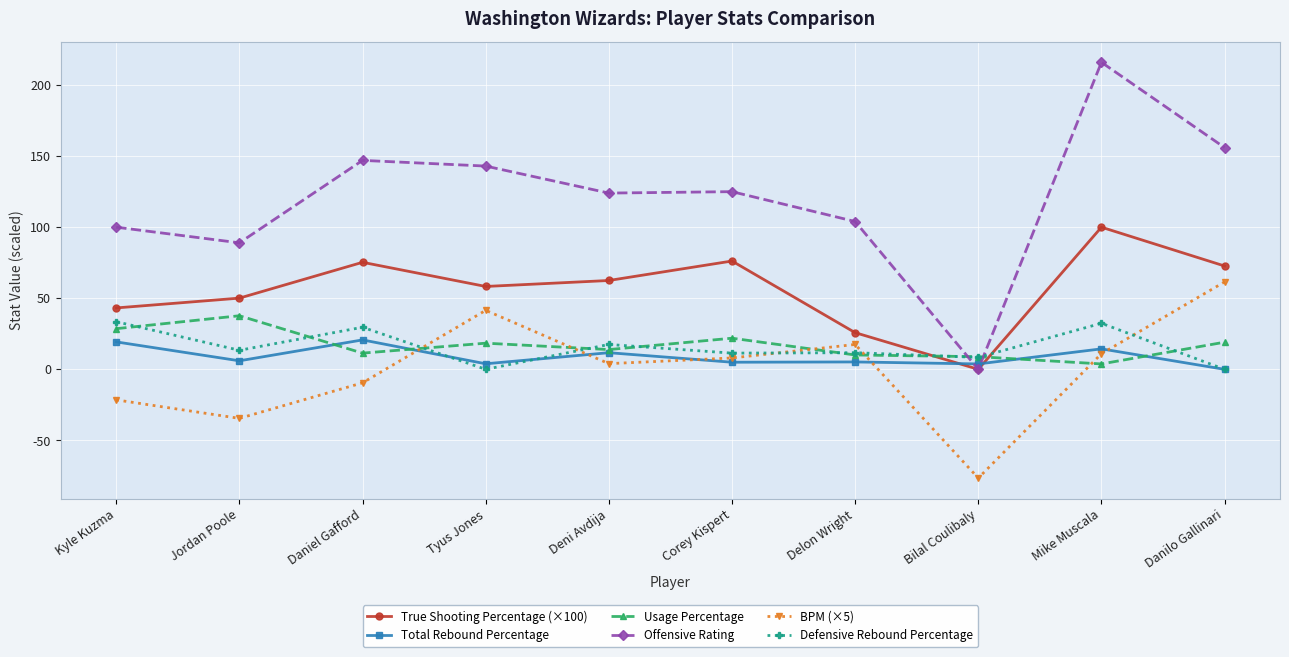

What is the maximum value for True Shooting Percentage (×100)?

100.0